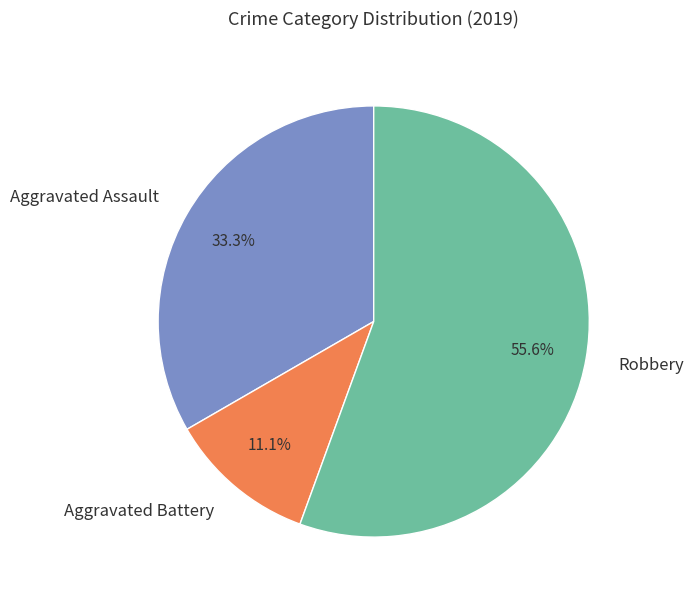

True or false: Robbery accounts for 56% of the total.

True